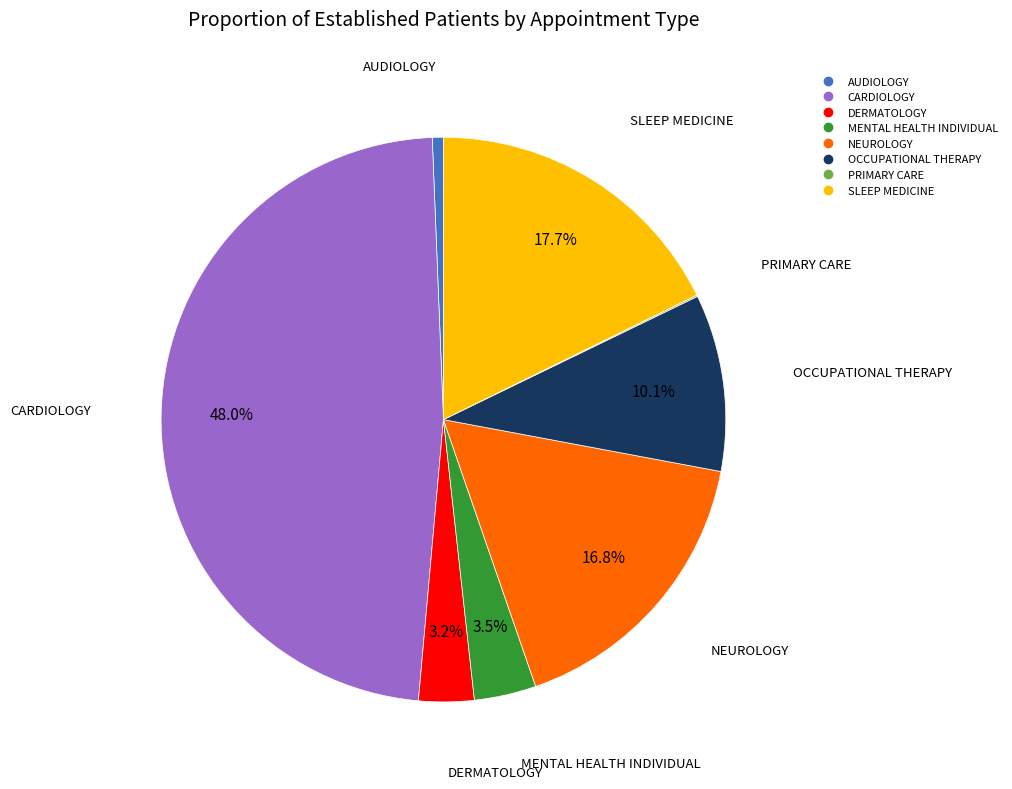

Does NEUROLOGY represent more than half of the total?

No